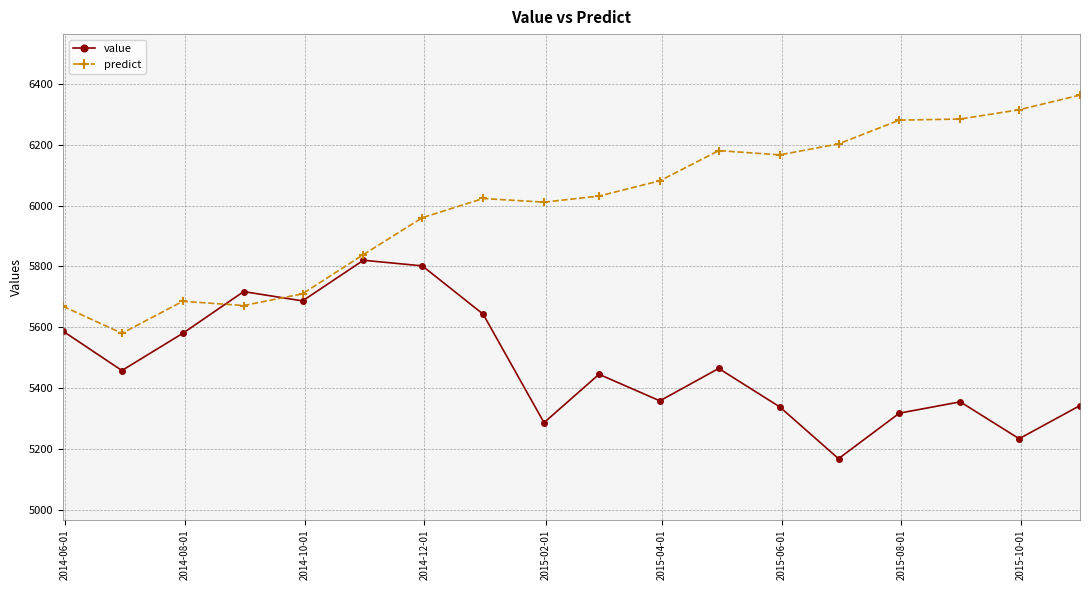

What is the difference between the maximum and minimum values in the predict series?

781.0